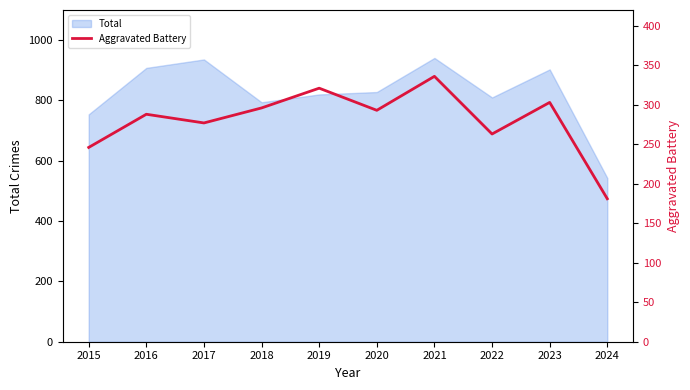

What is the change in value from 2018 to 2019?

+25